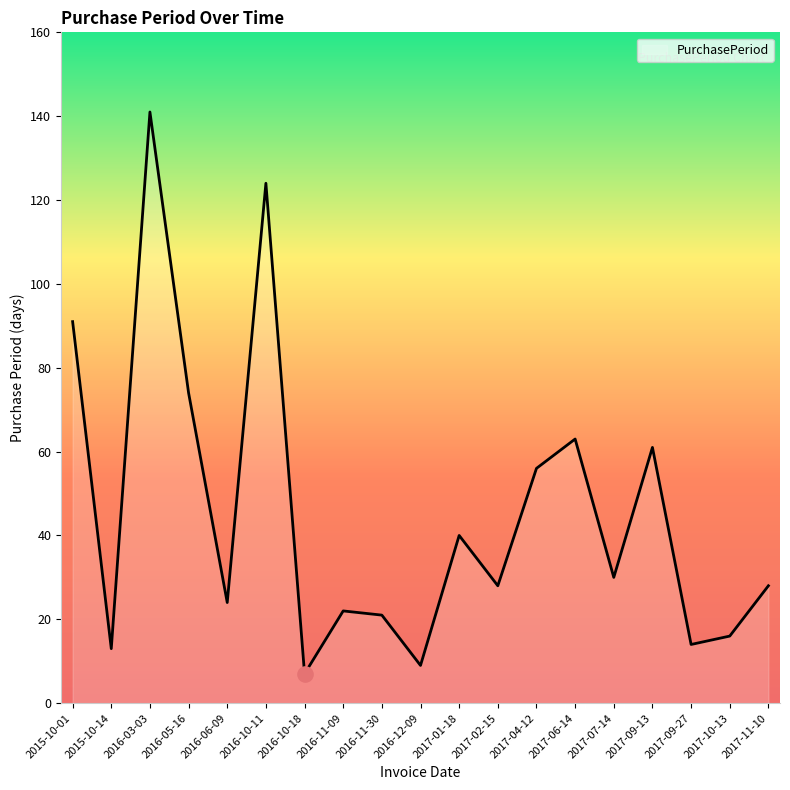

What is the ratio of the value at 2017-09-13 to the value at 2017-04-12?

1.1